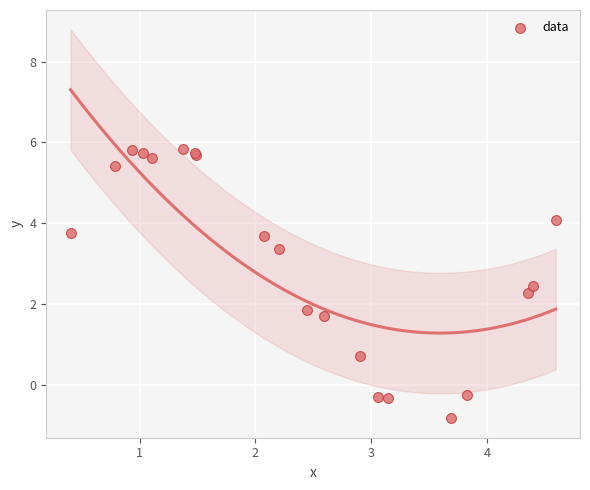

What Y value in the scatter plot is closest to 2?

1.9